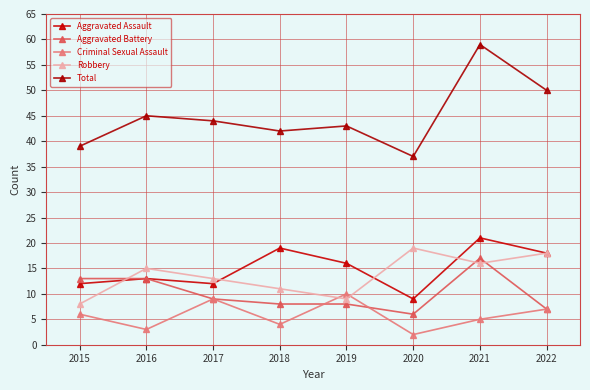

What is the total value across all series at 2019?

86